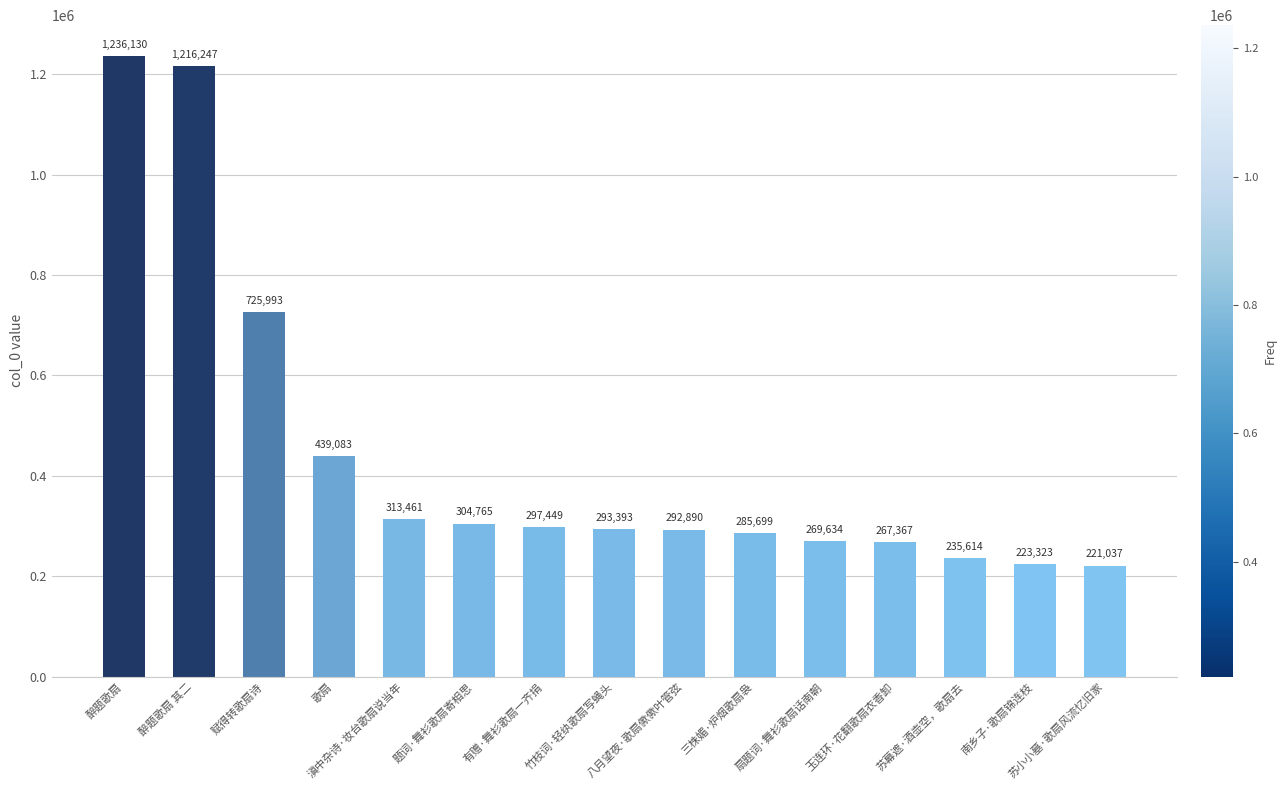

Where does the data first go above 293393?

醉题歌扇